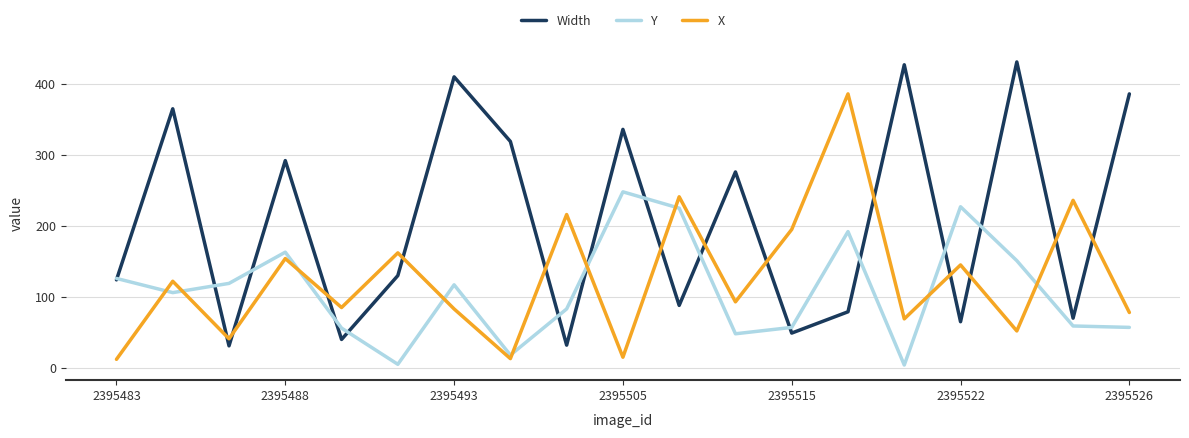

What are all the series names shown in the legend?

Width, Y, X